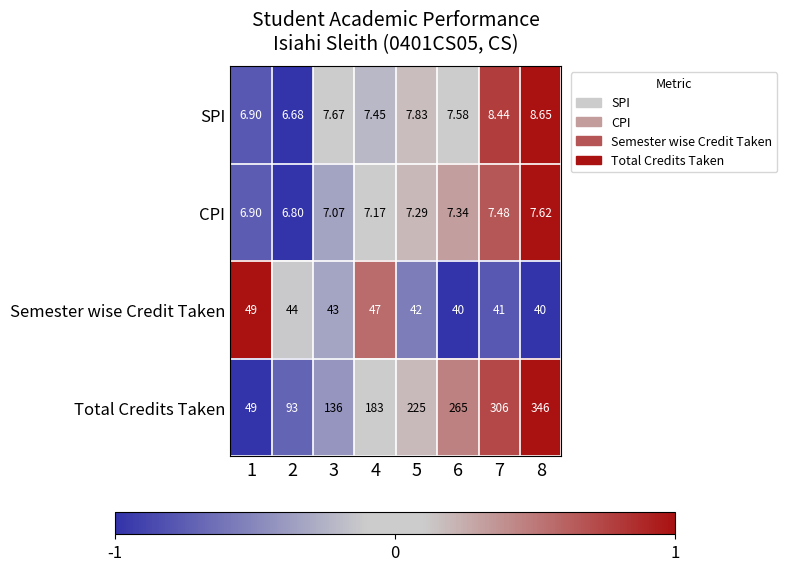

Which label corresponds to the smallest value in the chart?

2